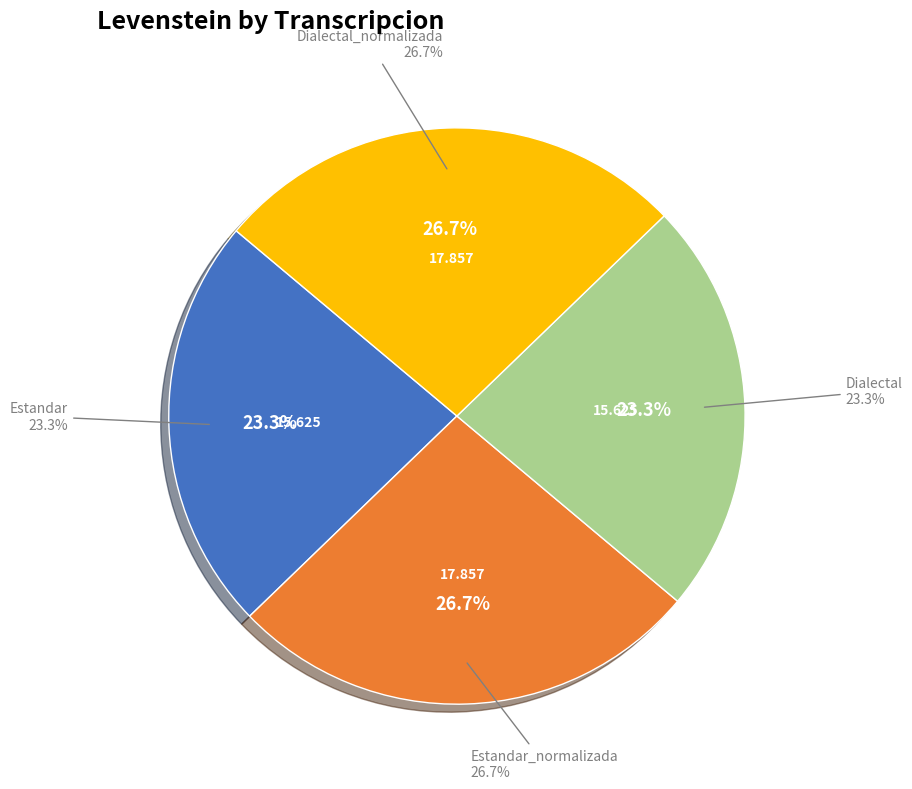

To the nearest percent, what is the difference between the largest and smallest slice percentages?

3%